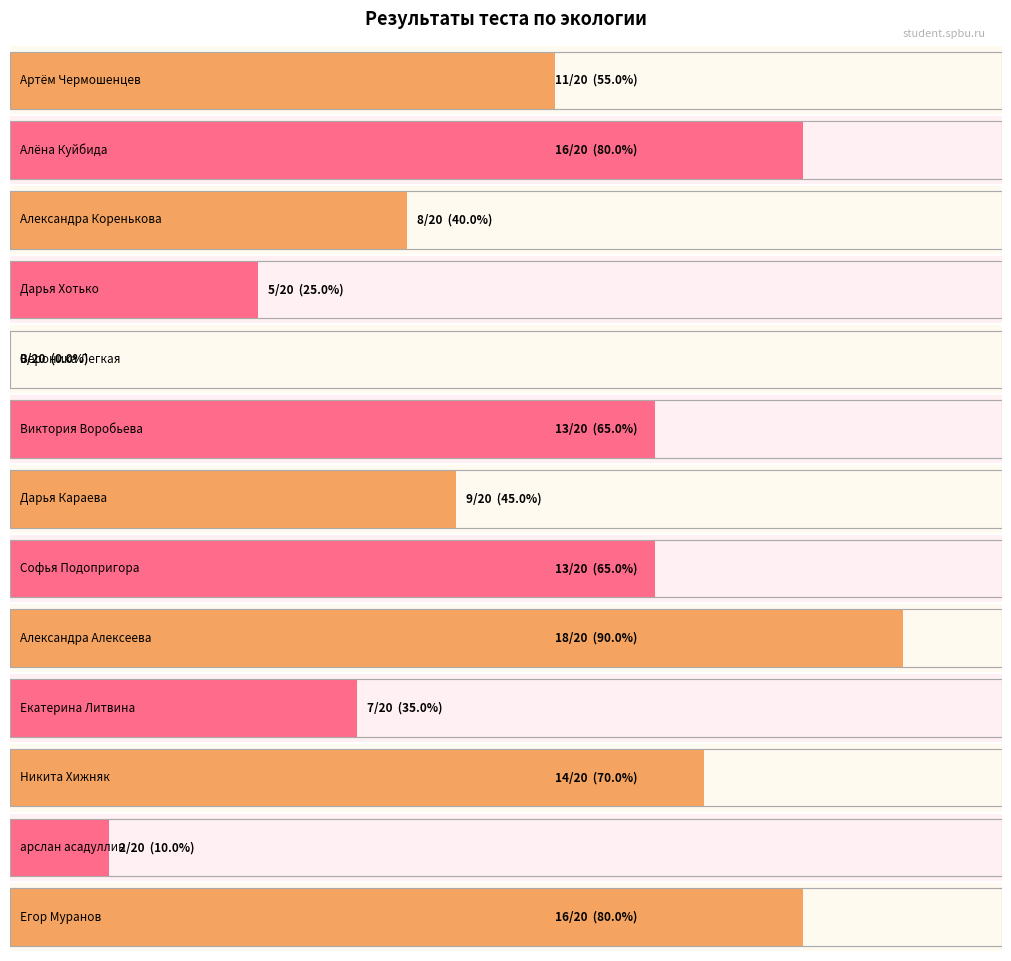

Which series changed the most between Дарья Хотько and Вероника Легкая?

Сумма баллов